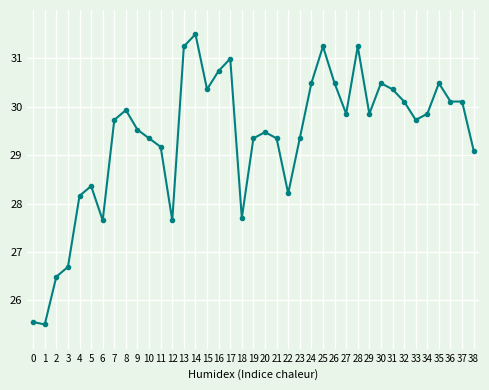

The chart shows a value of 44.5 at 35. True or false?

False